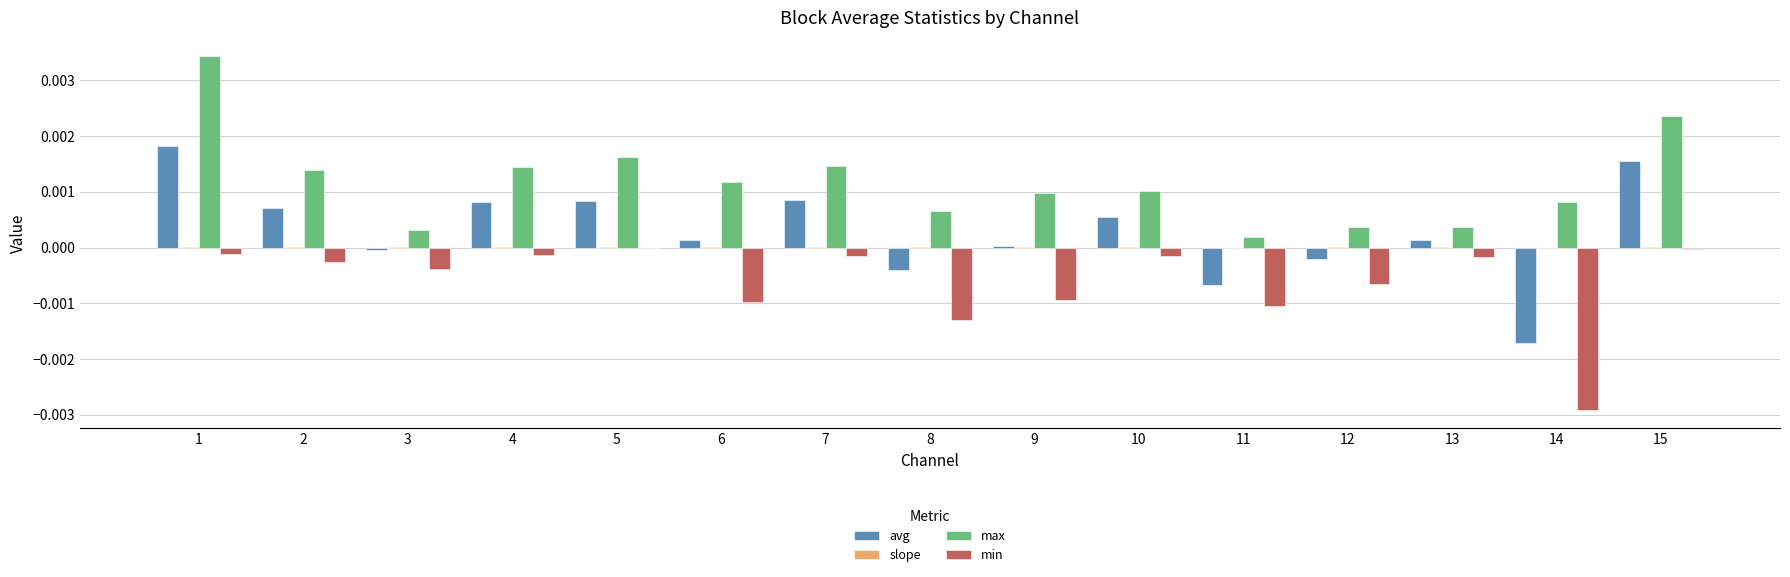

Between 1 and 3, which series saw the biggest shift?

max